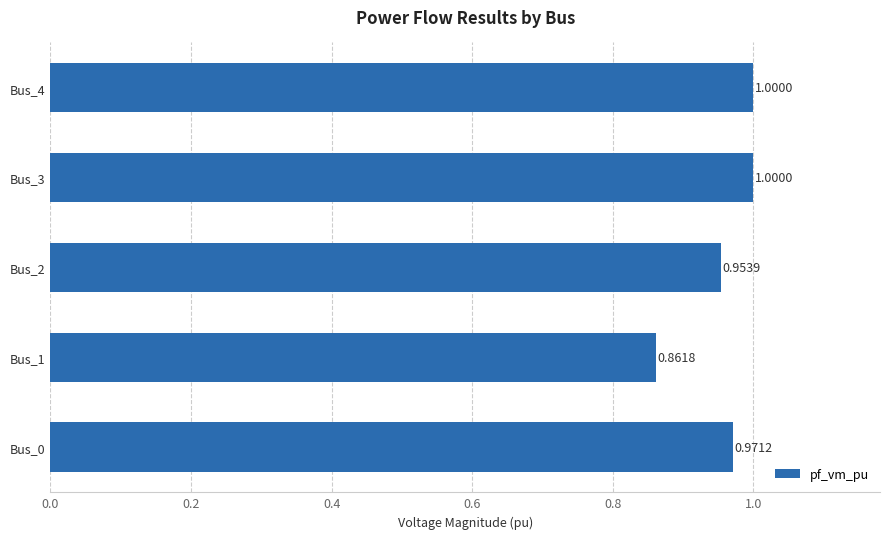

What is the average value?

1.0